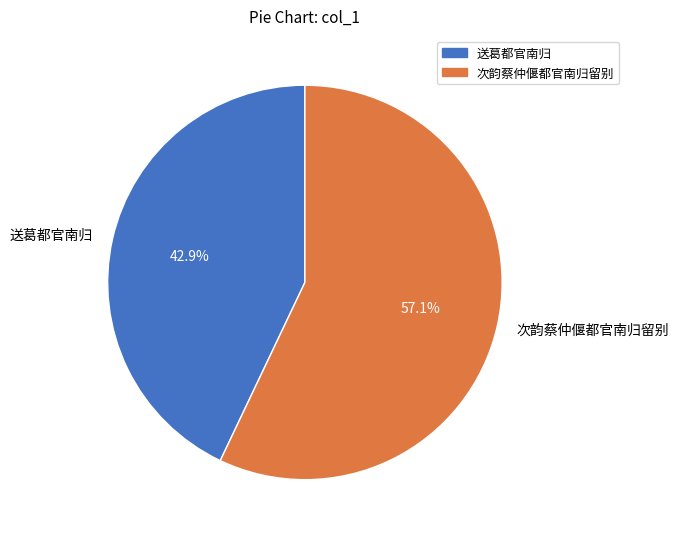

What percentage do 送葛都官南归 and 次韵蔡仲偃都官南归留别 together represent?

100.0%